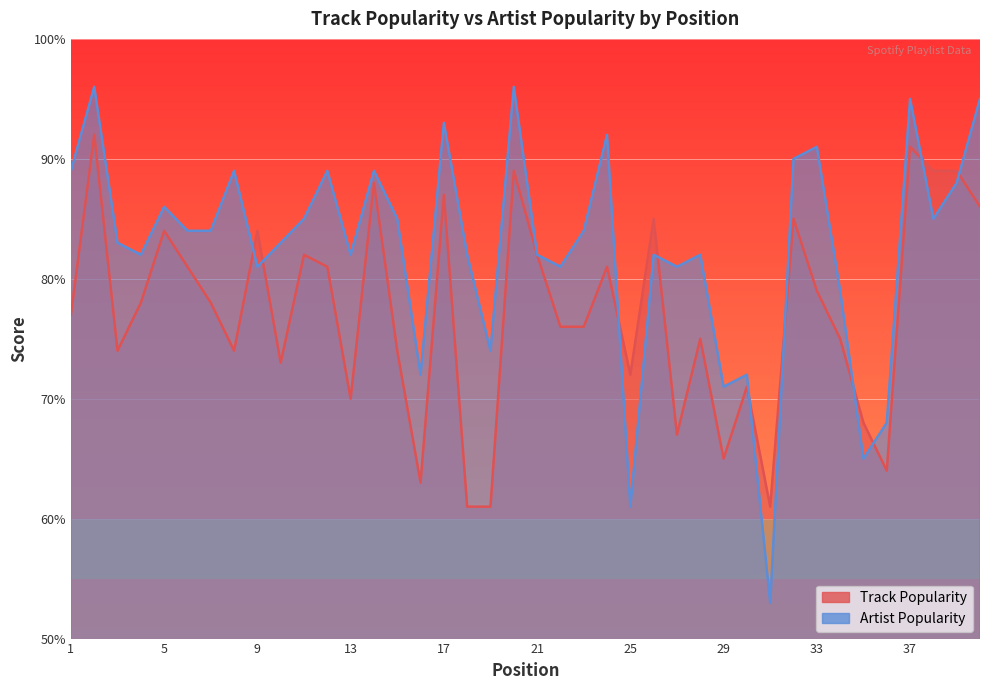

Reading left to right, list all the values displayed in this chart.

Track Popularity: 1=77	2=92	3=74	4=78	5=84	6=81	7=78	8=74	9=84	10=73	11=82	12=81	13=70	14=88	15=74	16=63	17=87	18=61	19=61	20=89	21=82	22=76	23=76	24=81	25=72	26=85	27=67	28=75	29=65	30=71	31=61	32=85	33=79	34=75	35=68	36=64	37=91	38=89	39=89	40=86
Artist Popularity: 1=89	2=96	3=83	4=82	5=86	6=84	7=84	8=89	9=81	10=83	11=85	12=89	13=82	14=89	15=85	16=72	17=93	18=82	19=74	20=96	21=82	22=81	23=84	24=92	25=61	26=82	27=81	28=82	29=71	30=72	31=53	32=90	33=91	34=79	35=65	36=68	37=95	38=85	39=88	40=95